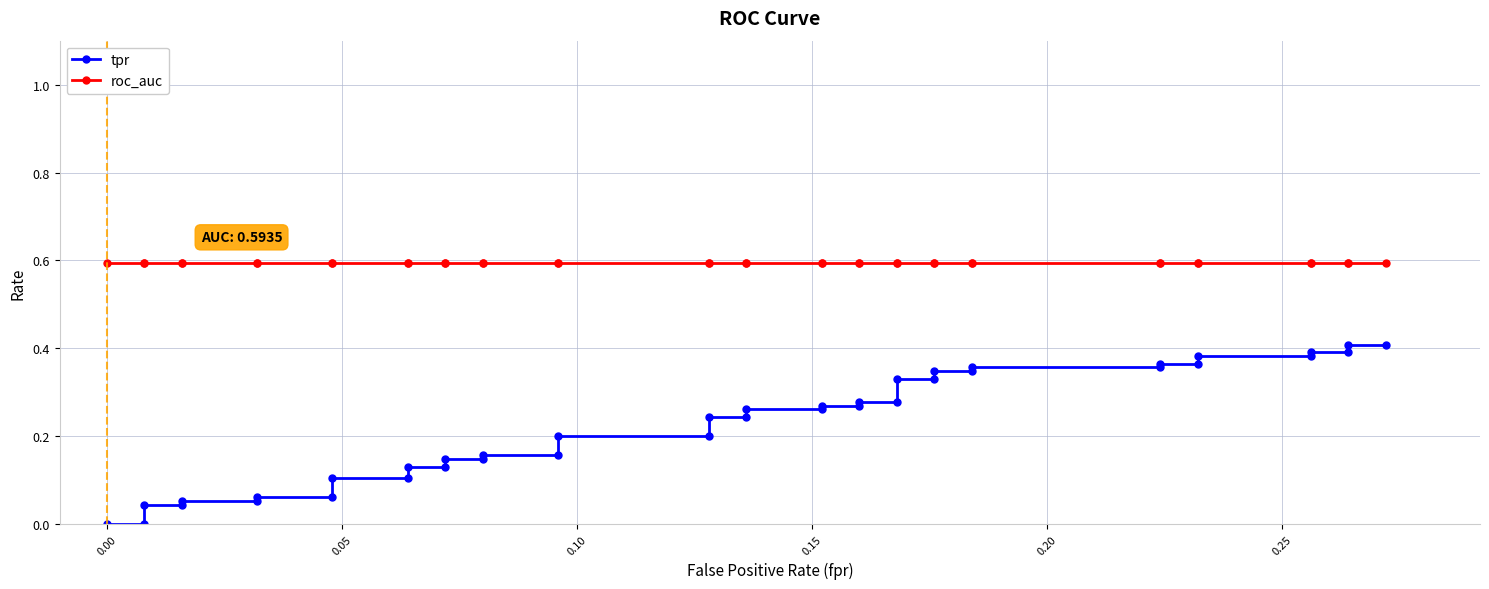

What is the greatest value displayed?

0.6